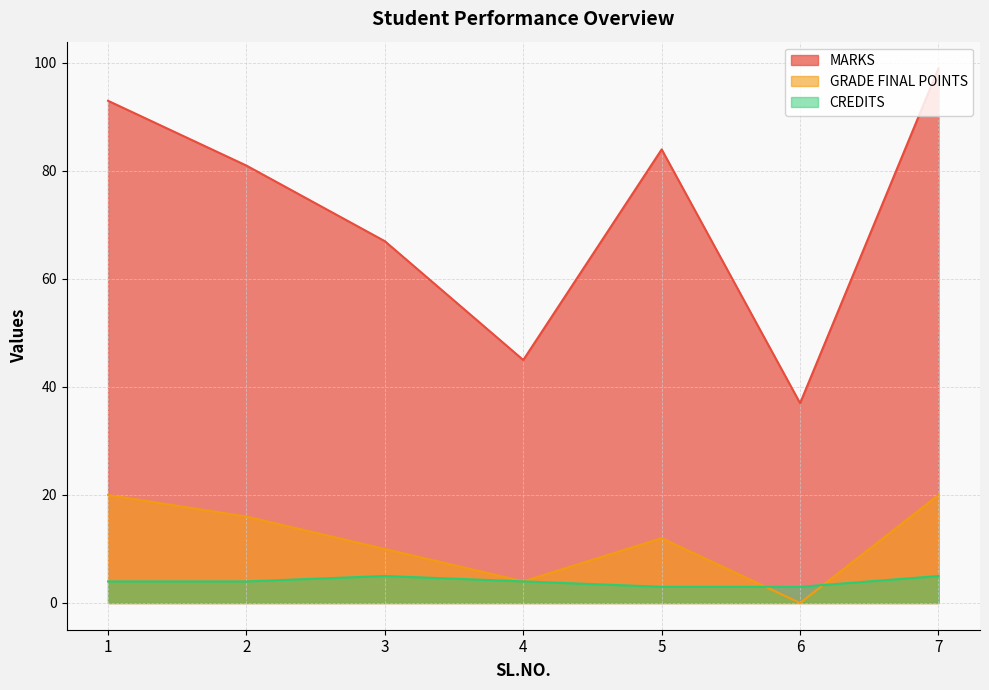

Which series has the largest total across all categories?

MARKS